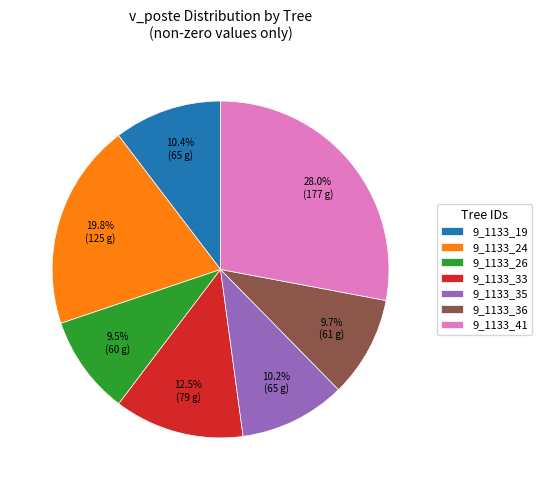

Between 9_1133_35 and 9_1133_26, which is larger?

9_1133_35